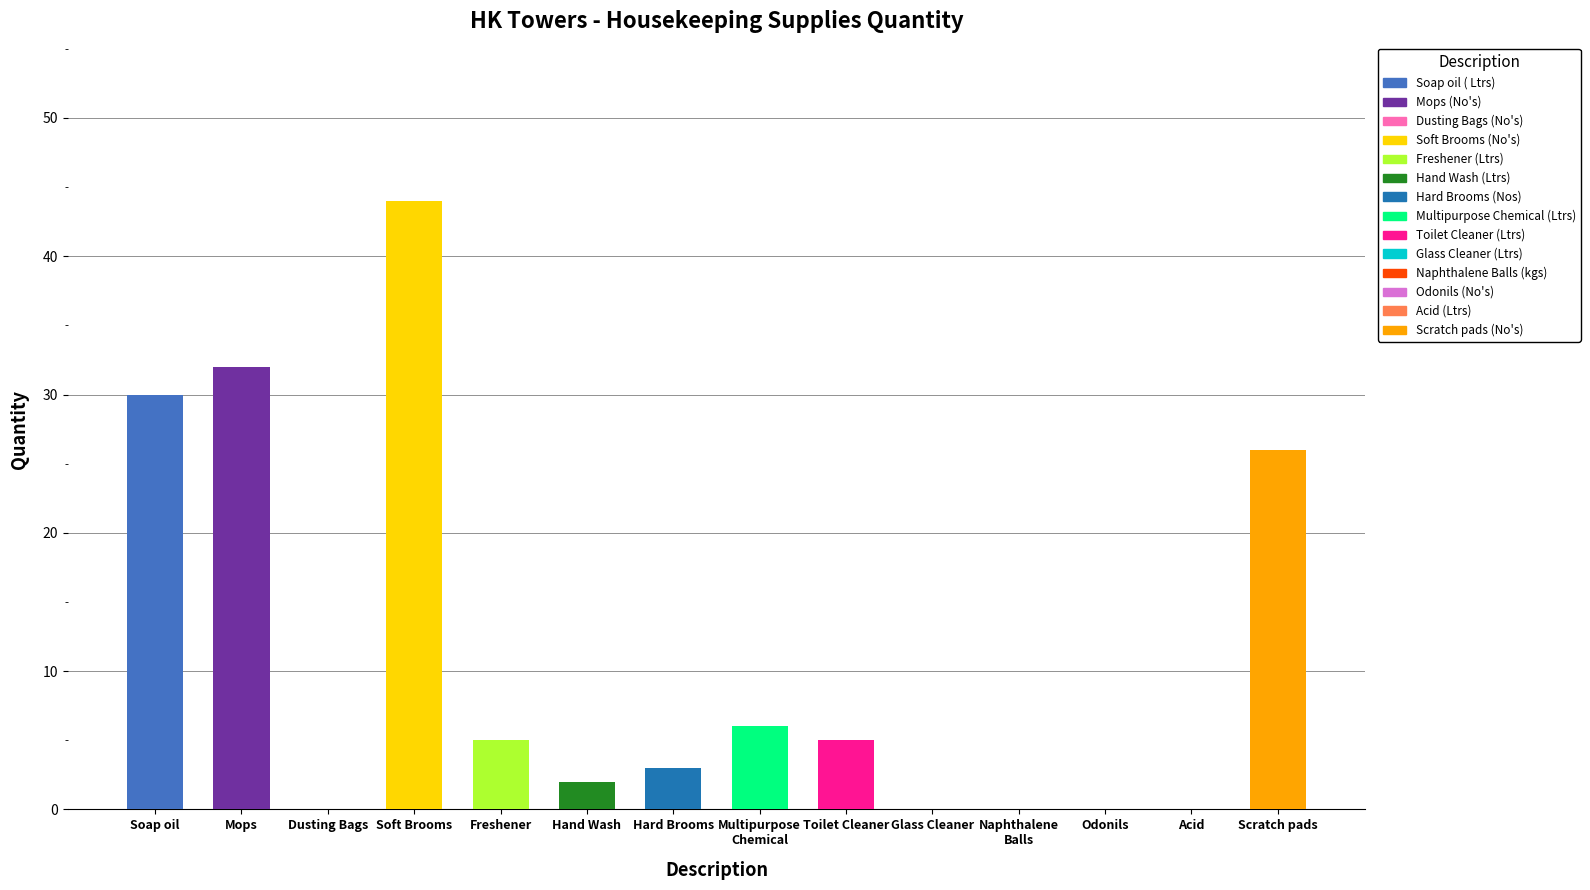

The value at Scratch pads is 26. True or false?

True